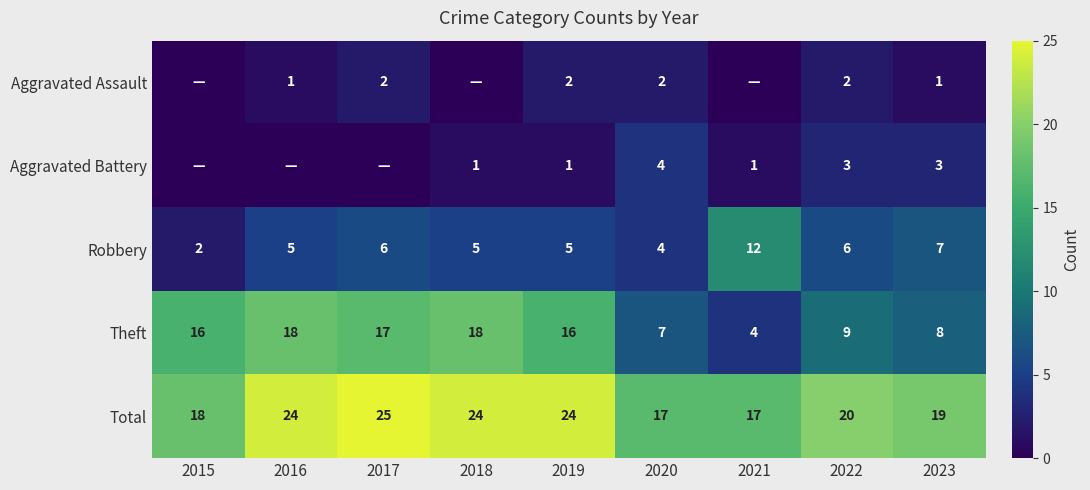

What is the maximum value for Theft?

18